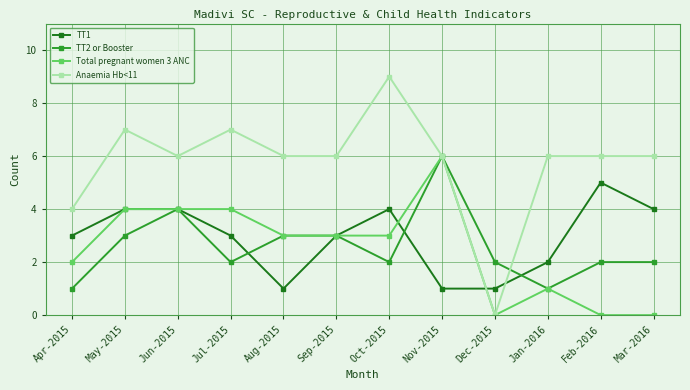

Which label corresponds to the largest value in the chart?

Oct-2015